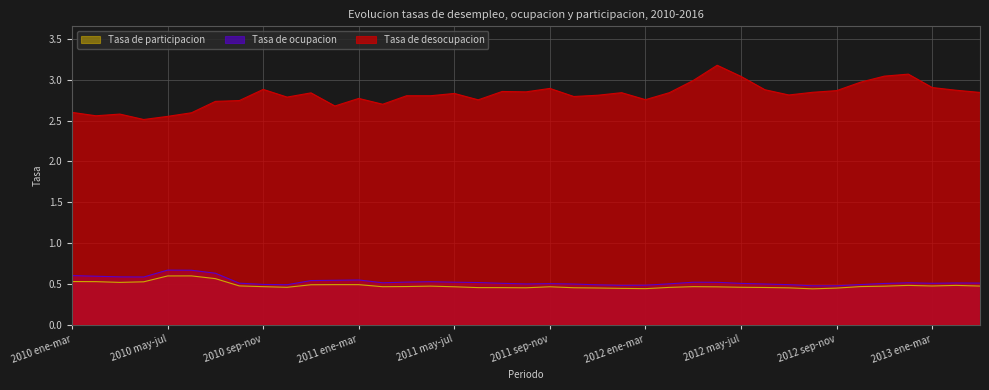

The Tasa de participacion series shows 0.5 at 2011 dic-feb. True or false?

True